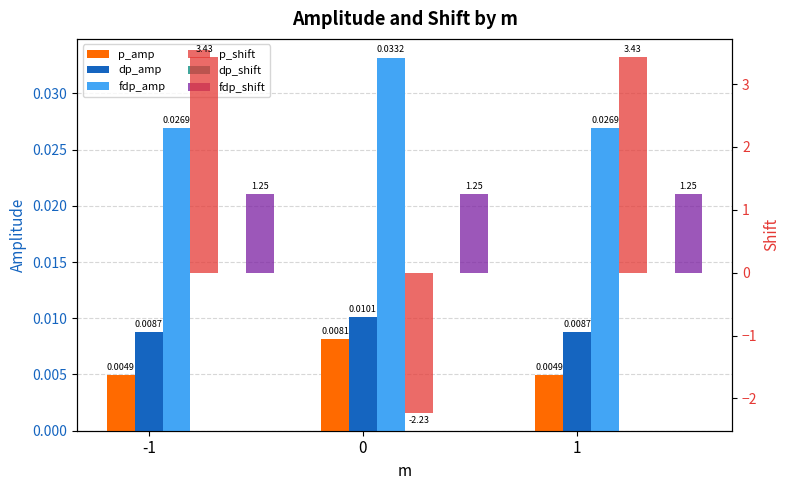

The fdp_amp series shows 0.0 at 0. True or false?

False